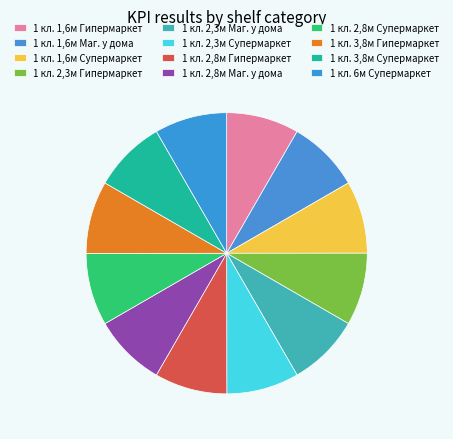

Count the number of slices in the pie.

12